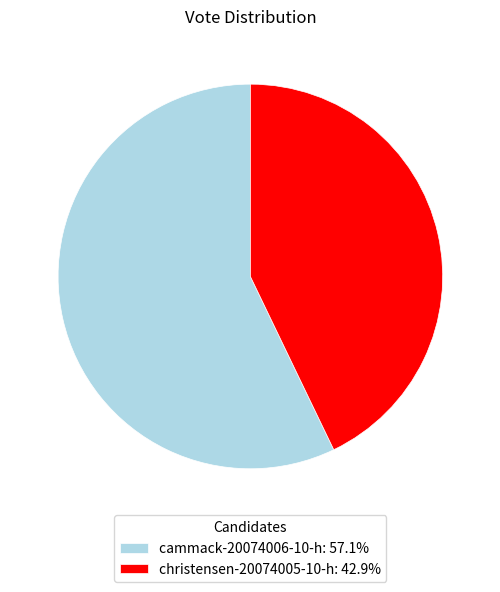

Approximately how many times larger is the value at cammack-20074006-10-h: 57.1% compared to christensen-20074005-10-h: 42.9%?

1.3